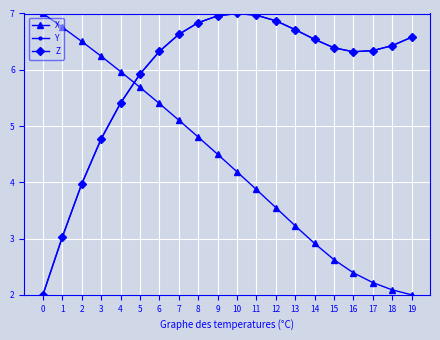

What is the average value of the X series?

4.4